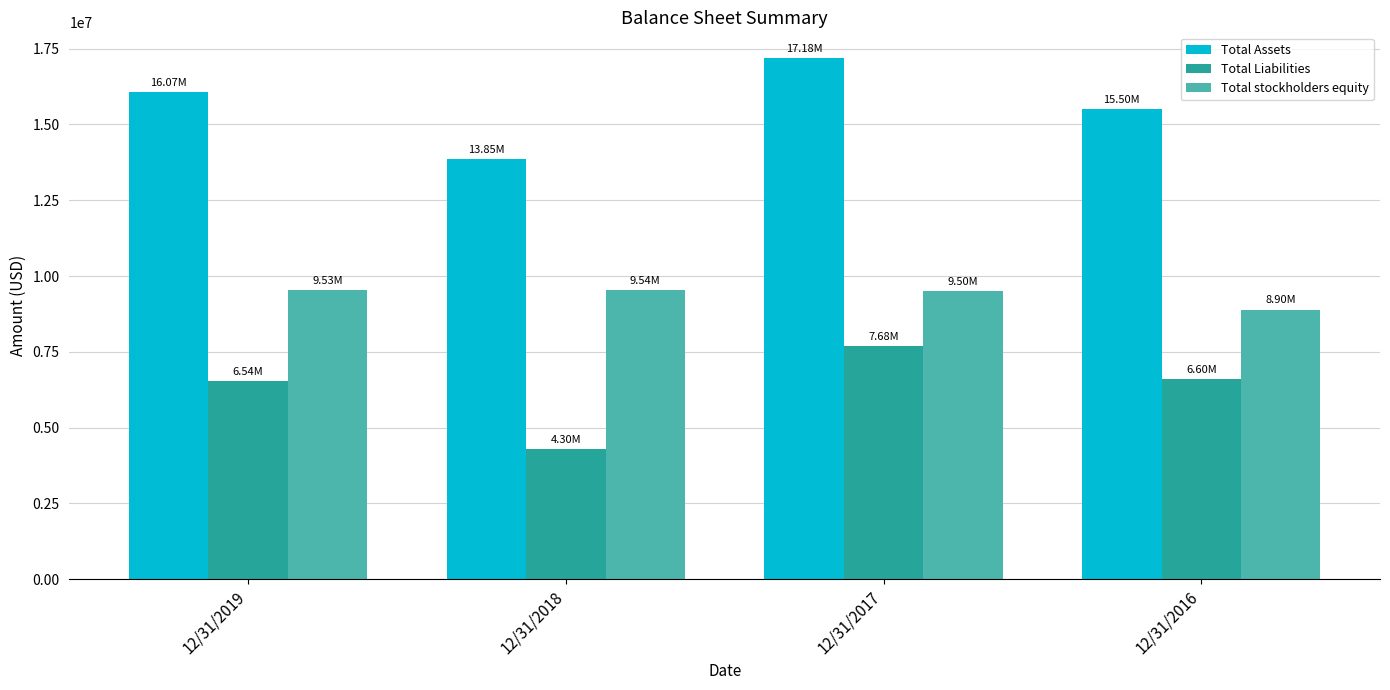

What is the average value of the Total stockholders equity series?

9367628